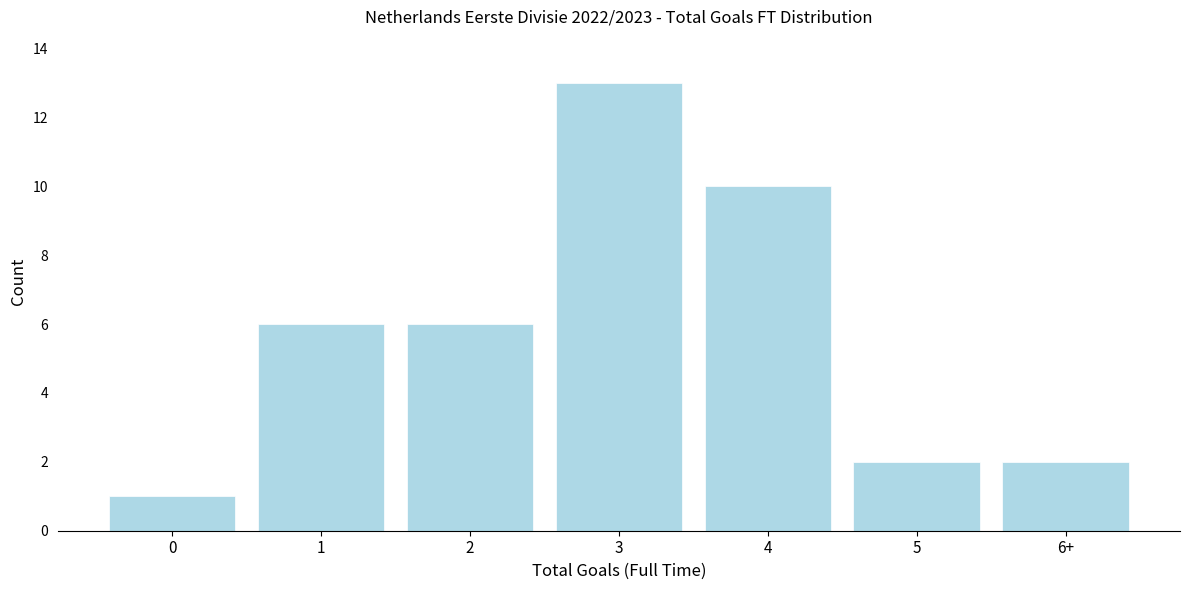

Reading left to right, transcribe all the data shown in this chart.

1	6	6	13	10	2	2